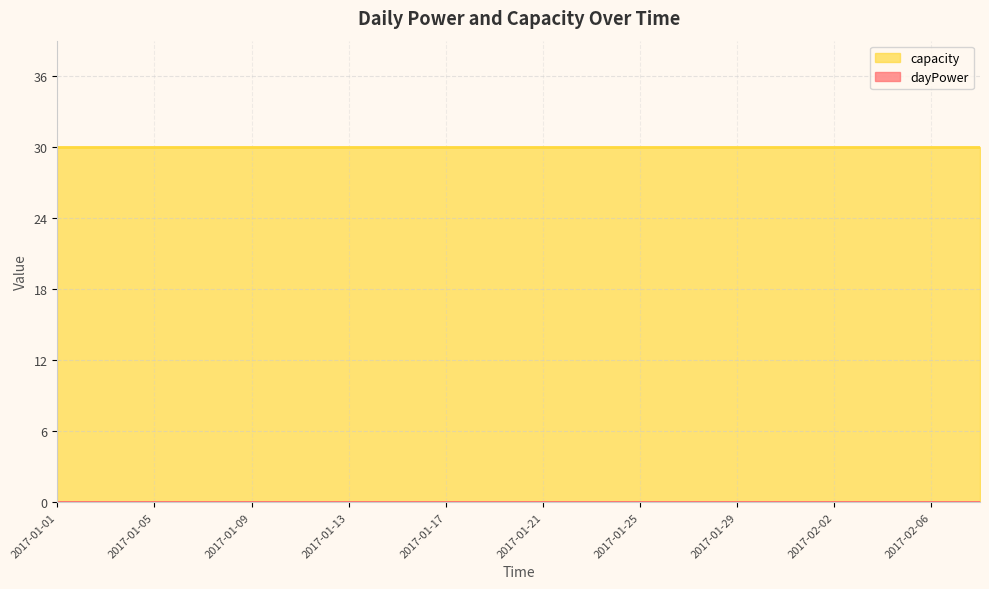

Between 2017-02-02 and 2017-01-21, which is larger?

2017-02-02